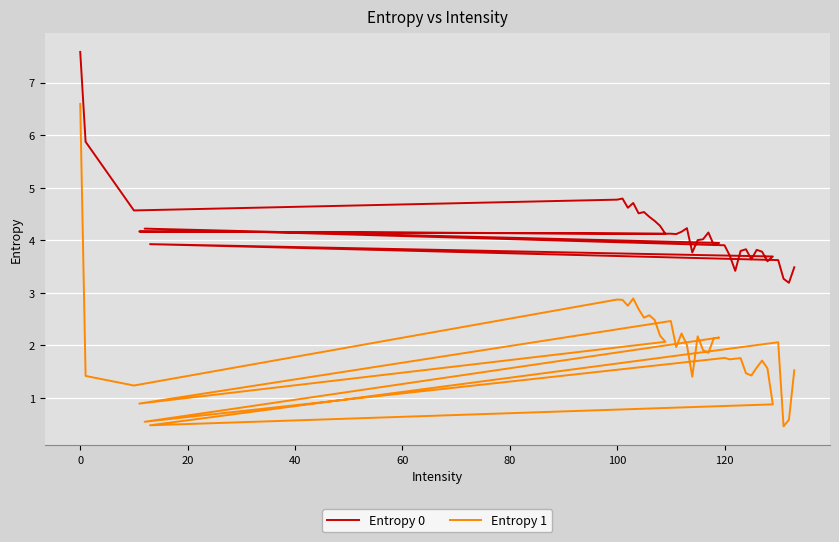

How many interior local peaks does the Entropy 1 series have?

11